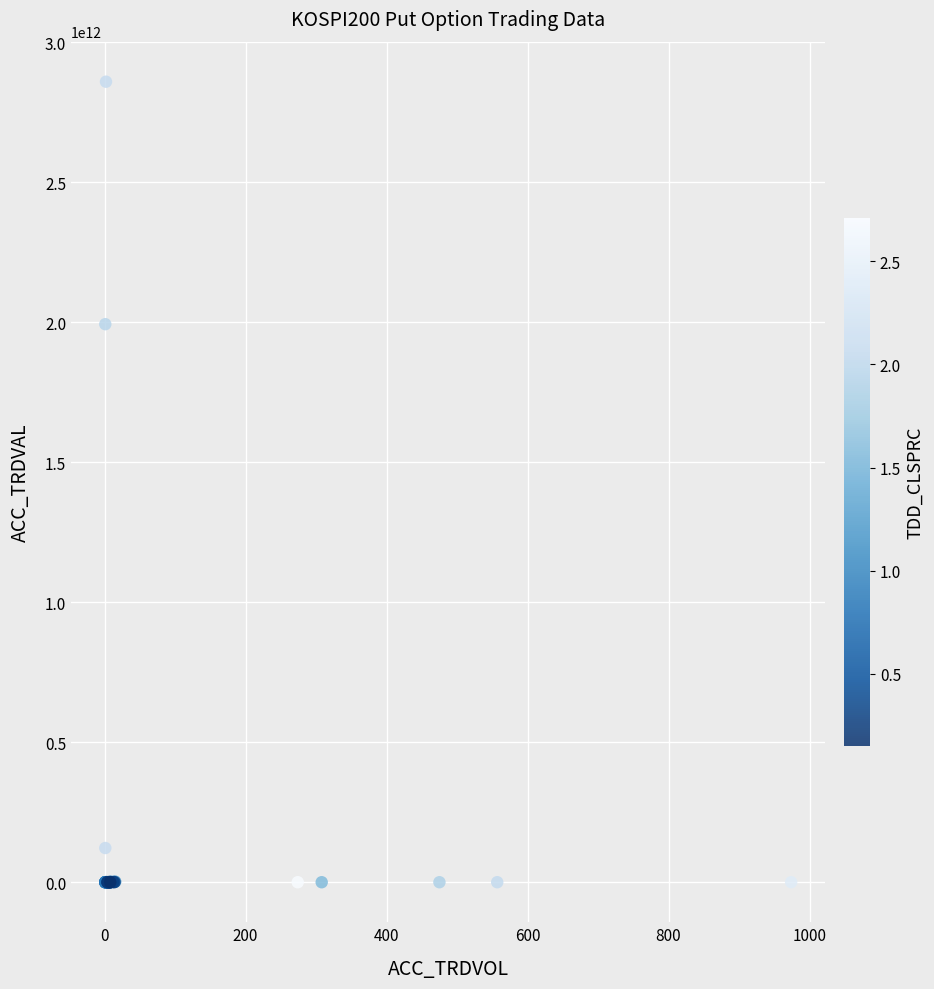

What Y value in the scatter plot is closest to 1429828262500?

1993409207000